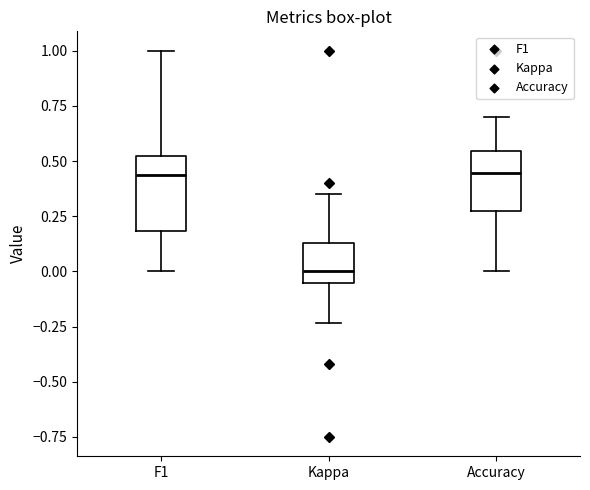

Reading left to right, read every box against the y-axis: the position of its median line, the range the box covers, and the ends of its whiskers. The values are not printed on the chart, so give them approximately, as read against the axis.

F1: median 0.45, box 0.20 to 0.50, whiskers 0.00 to 1.00
Kappa: median 0.00, box -0.05 to 0.15, whiskers -0.25 to 0.35
Accuracy: median 0.45, box 0.25 to 0.55, whiskers 0.00 to 0.70